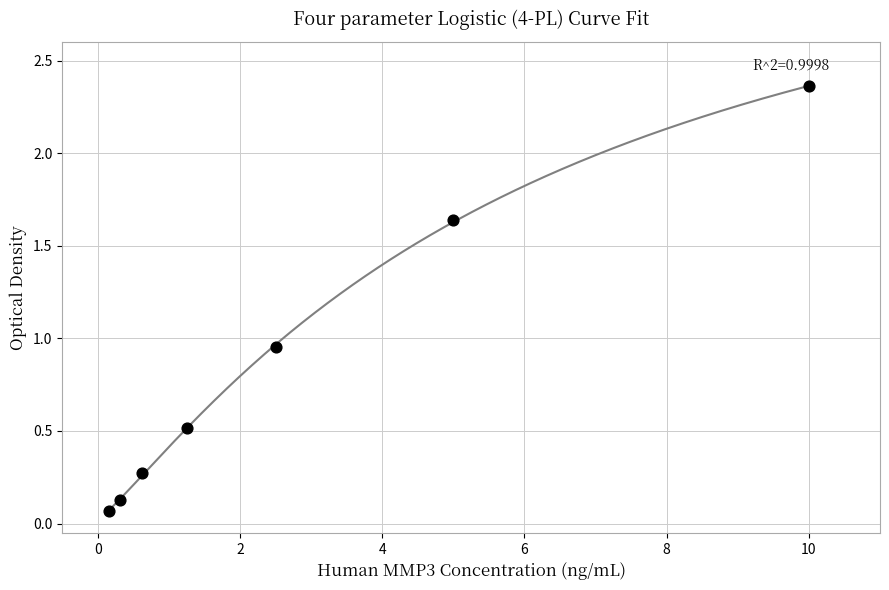

What is the range of X values (max minus min)?

9.8